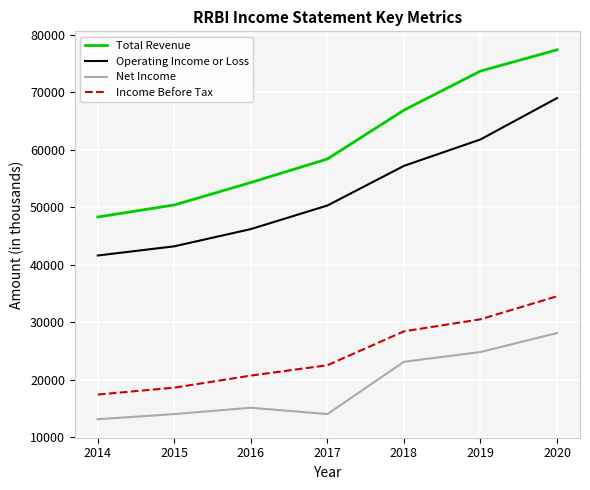

At which label does Income Before Tax reach its minimum?

2014